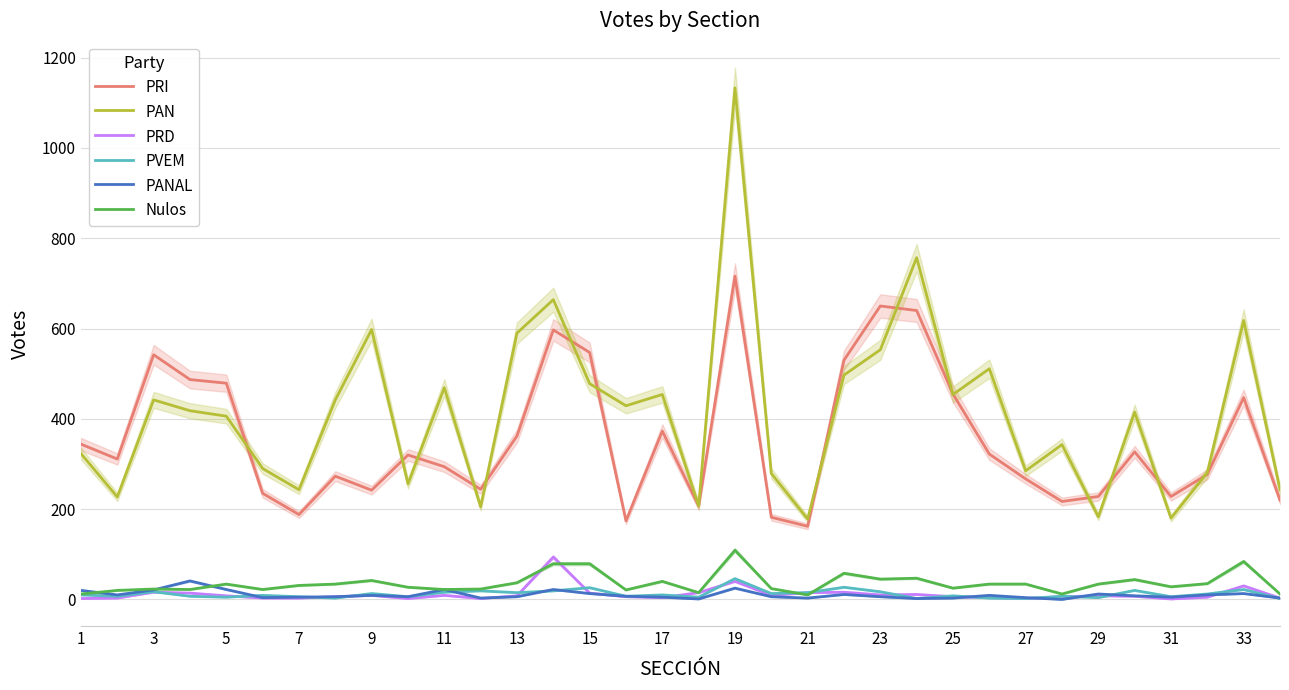

What is the value of the PRD point at the 10th from the left?

2